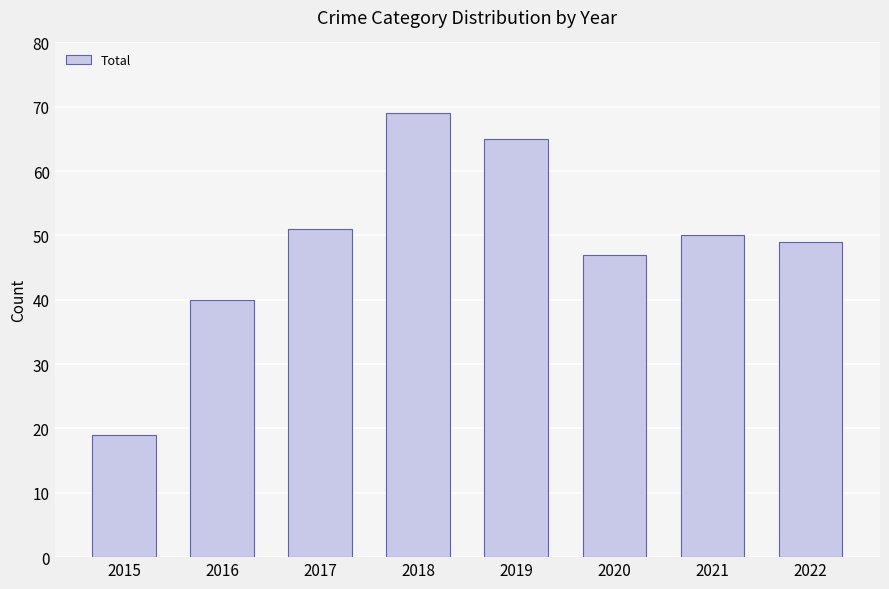

What is the value of the 4th bar from the left?

69